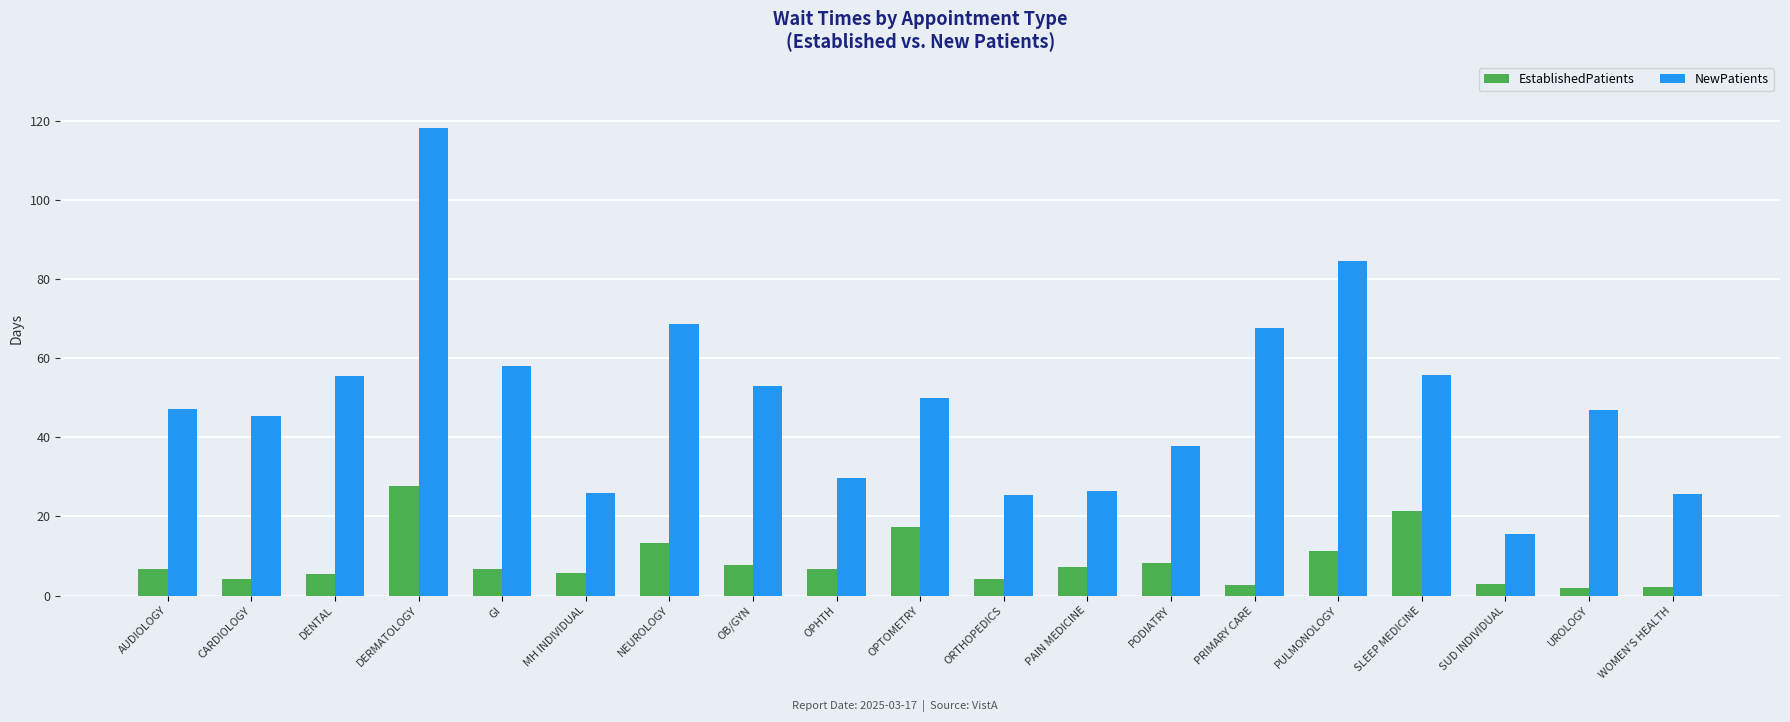

Read the EstablishedPatients value at SLEEP MEDICINE.

21.5